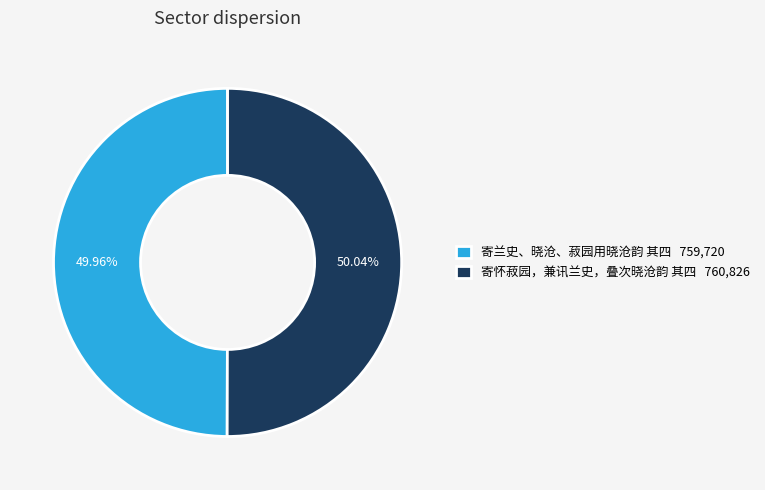

Is there a majority slice in this chart?

Yes